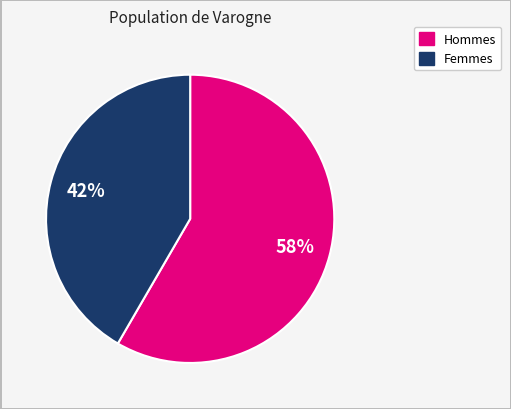

To the nearest percent, what is the average slice percentage?

50%